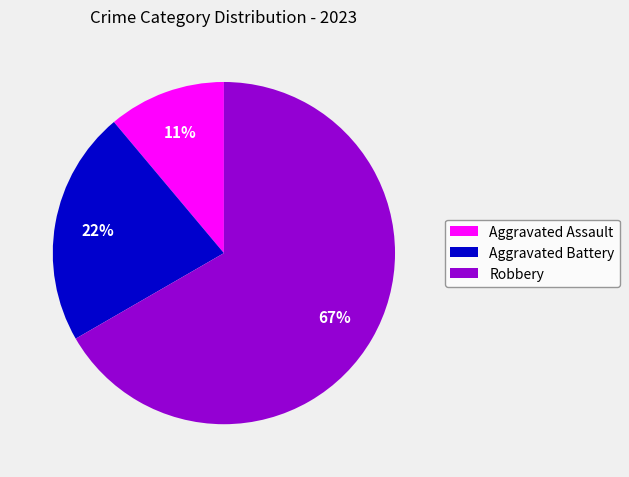

Rank the categories by value from lowest to highest.

Aggravated Assault, Aggravated Battery, Robbery